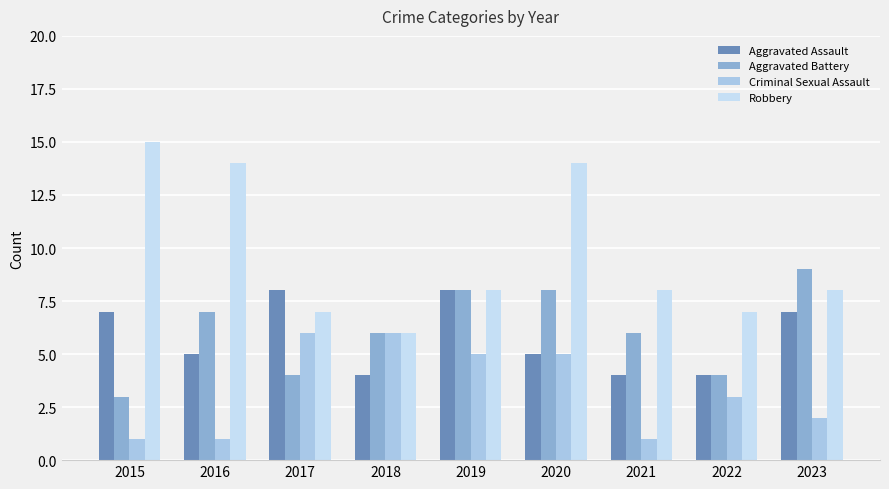

Is it true that Aggravated Assault equals 14 at 2017?

False